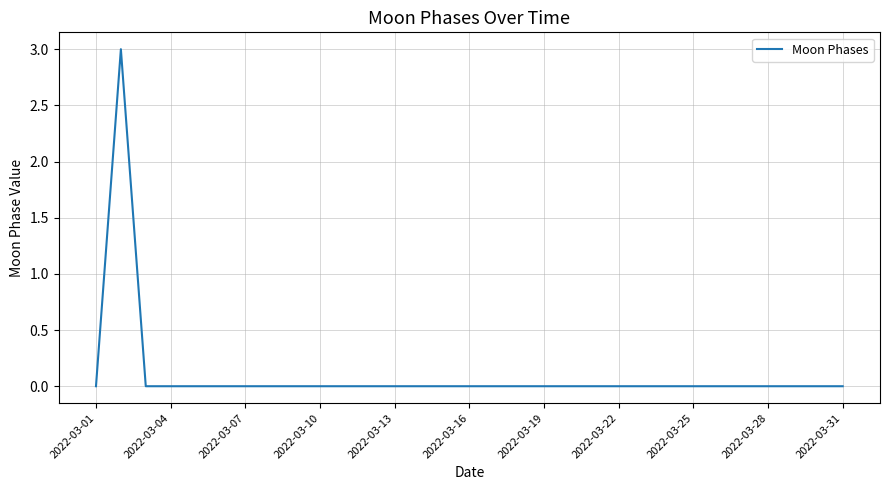

What is the greatest value displayed?

3